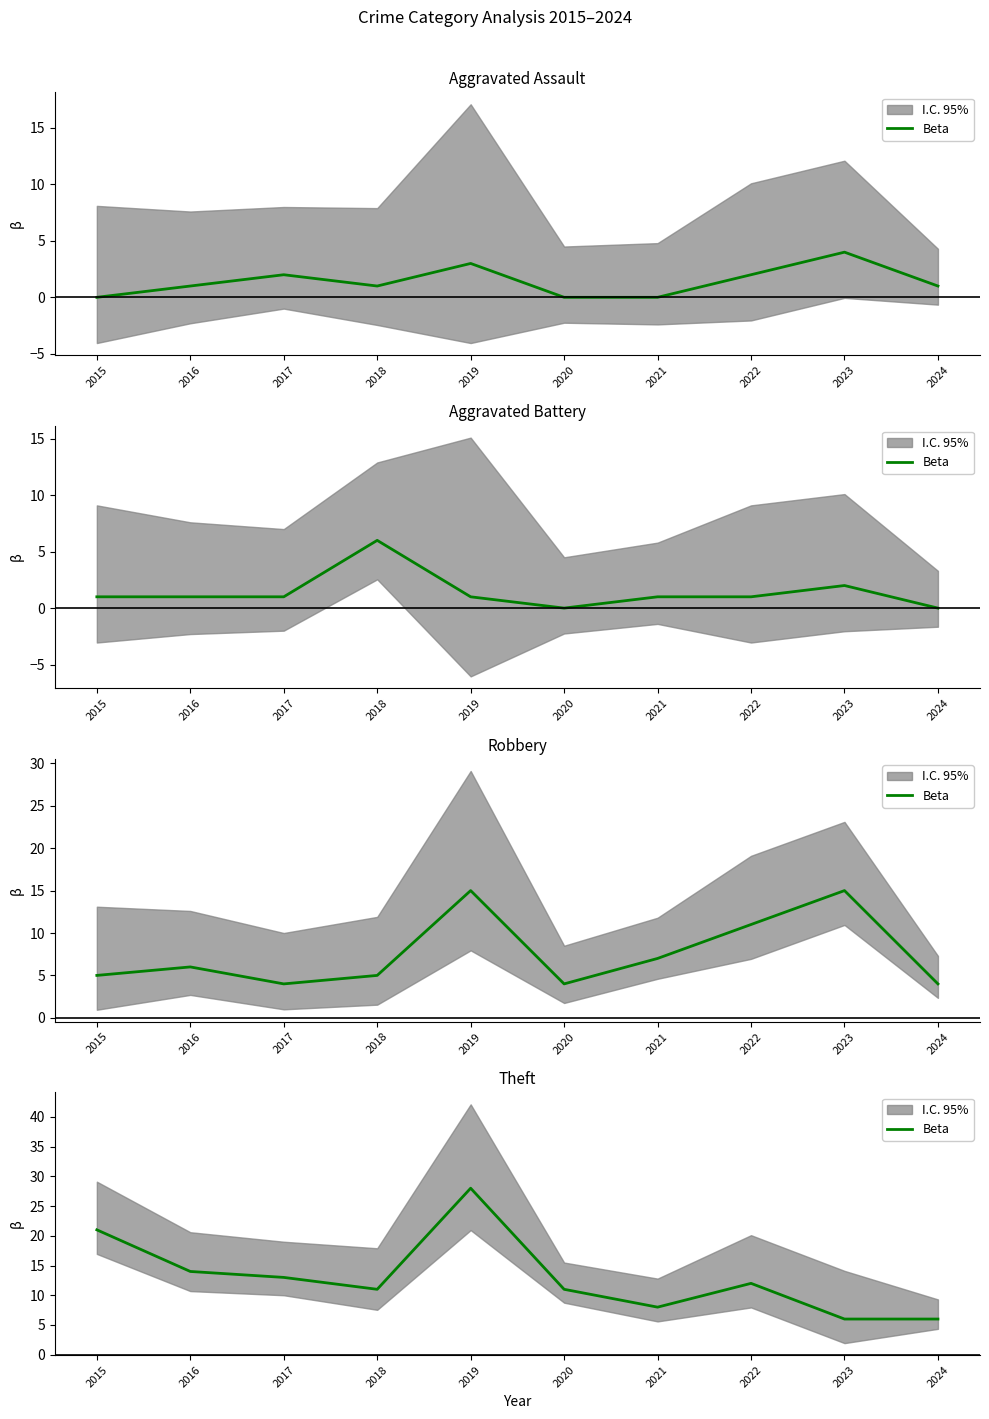

How many points are lower than both their immediate neighbors (excluding endpoints)?

2